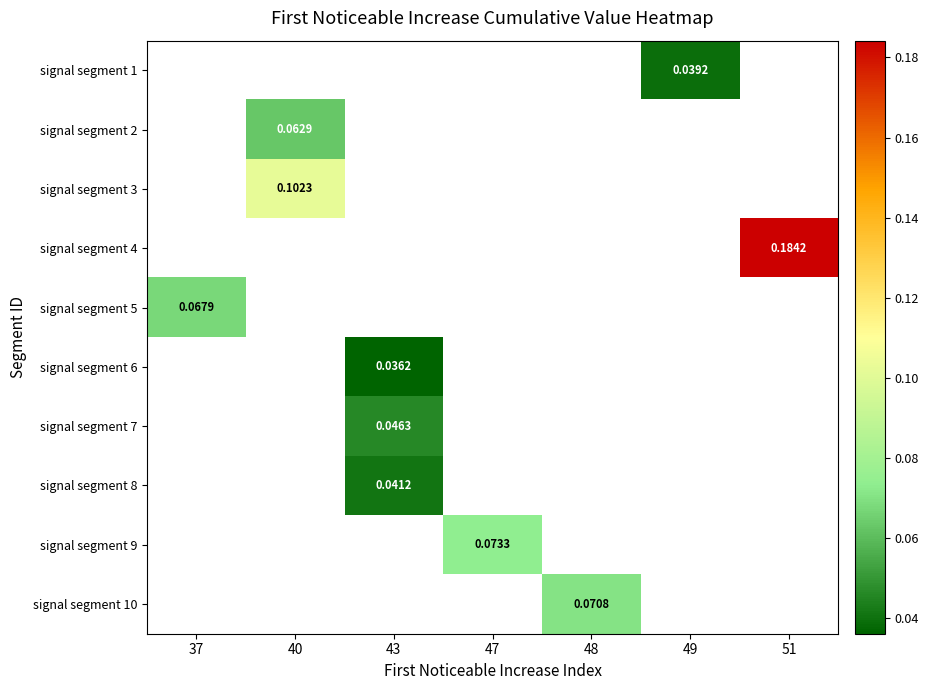

Which label corresponds to the smallest value in the chart?

43